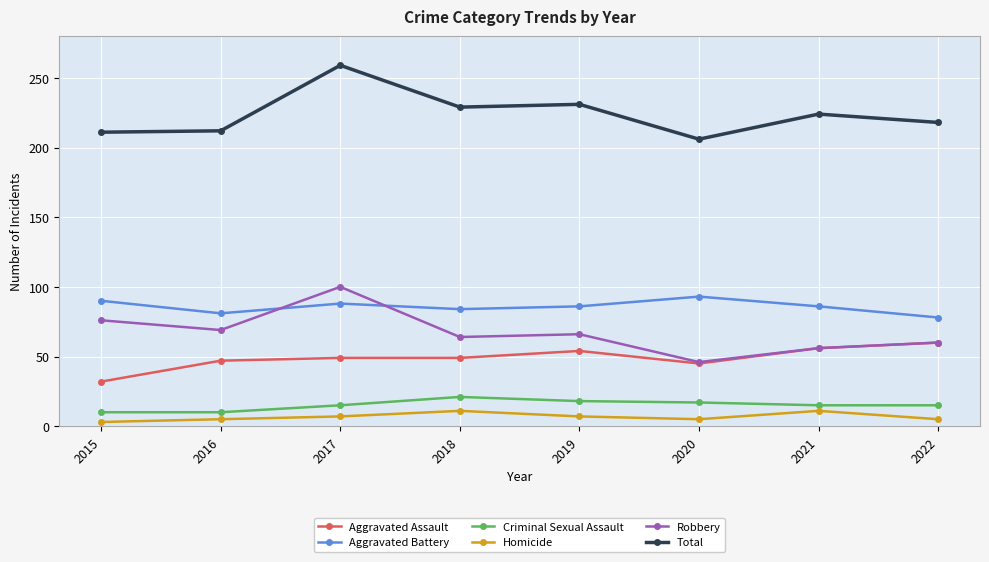

Where does the Aggravated Battery series first go above 86?

2015